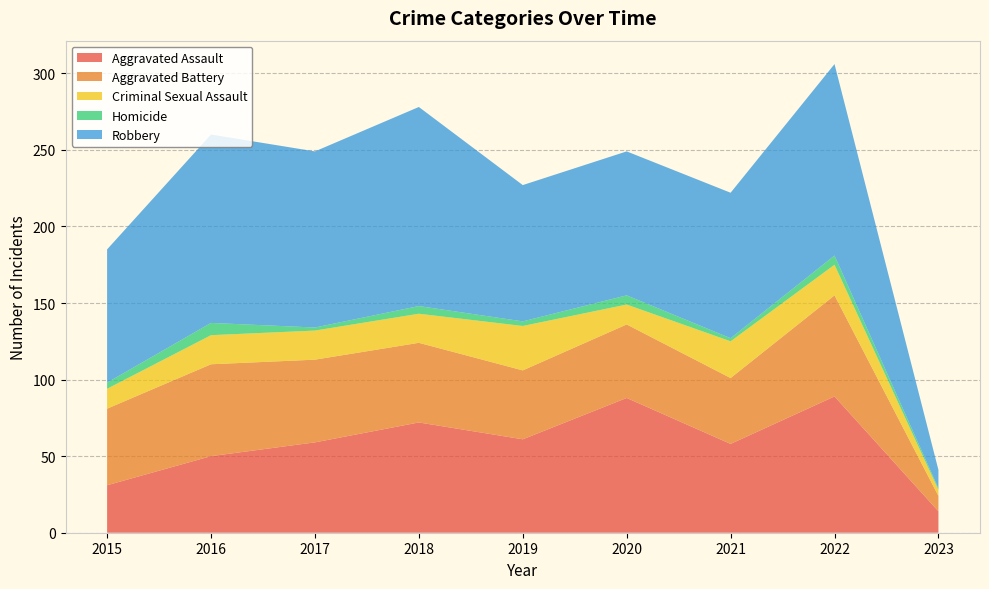

Reading left to right, extract all data points from this chart.

Aggravated Assault: 2015=31	2016=50	2017=59	2018=72	2019=61	2020=88	2021=58	2022=89	2023=14
Aggravated Battery: 2015=50	2016=60	2017=54	2018=52	2019=45	2020=48	2021=43	2022=66	2023=10
Criminal Sexual Assault: 2015=13	2016=19	2017=19	2018=19	2019=29	2020=13	2021=24	2022=20	2023=4
Homicide: 2015=4	2016=8	2017=2	2018=5	2019=3	2020=6	2021=2	2022=6	2023=1
Robbery: 2015=87	2016=123	2017=115	2018=130	2019=89	2020=94	2021=95	2022=125	2023=12